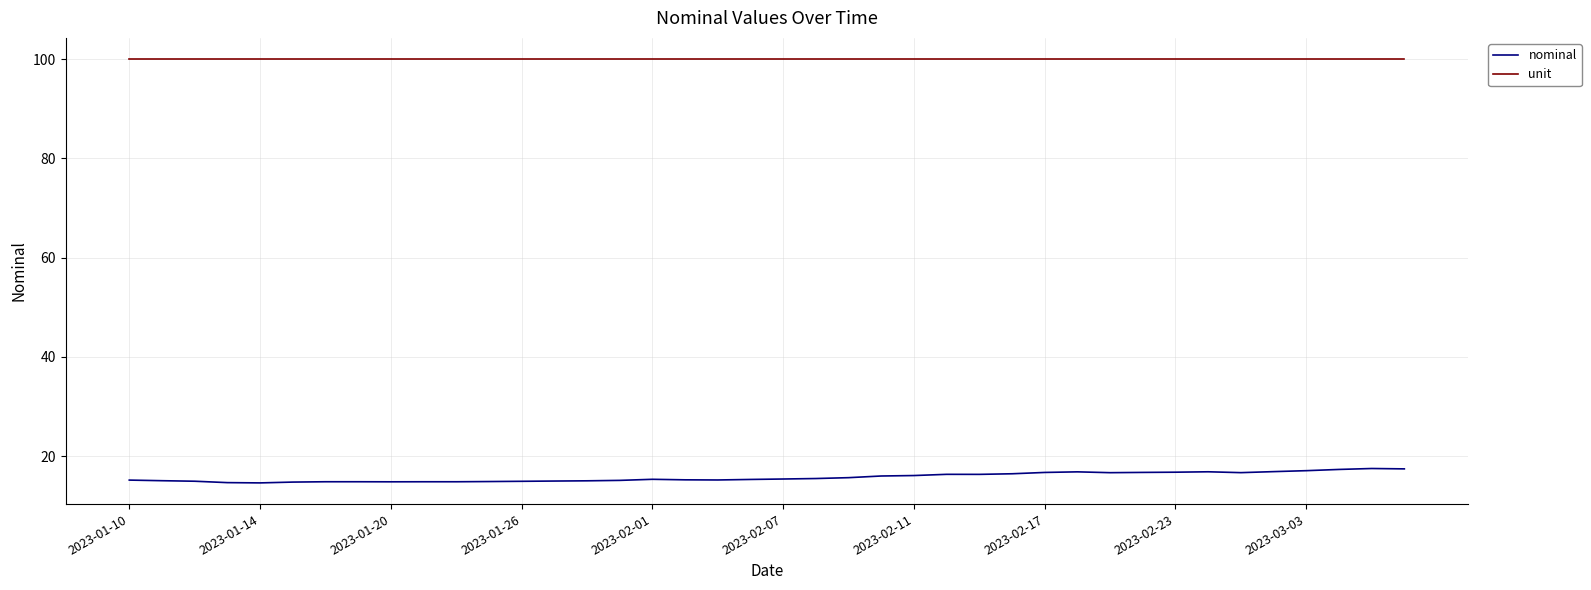

Rank the series by their average value, from lowest to highest.

nominal, unit